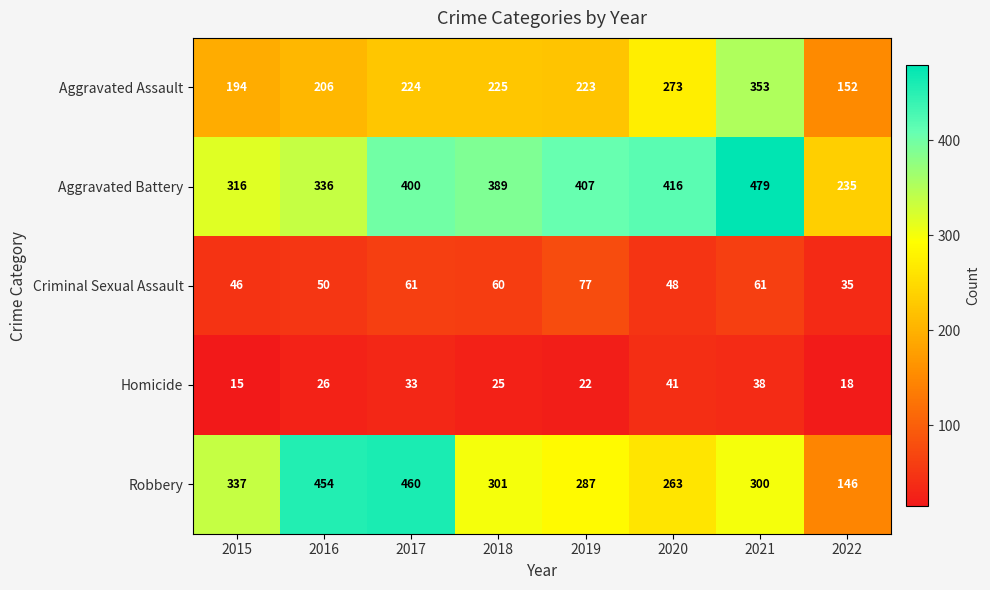

Which series has the widest spread of values?

Robbery